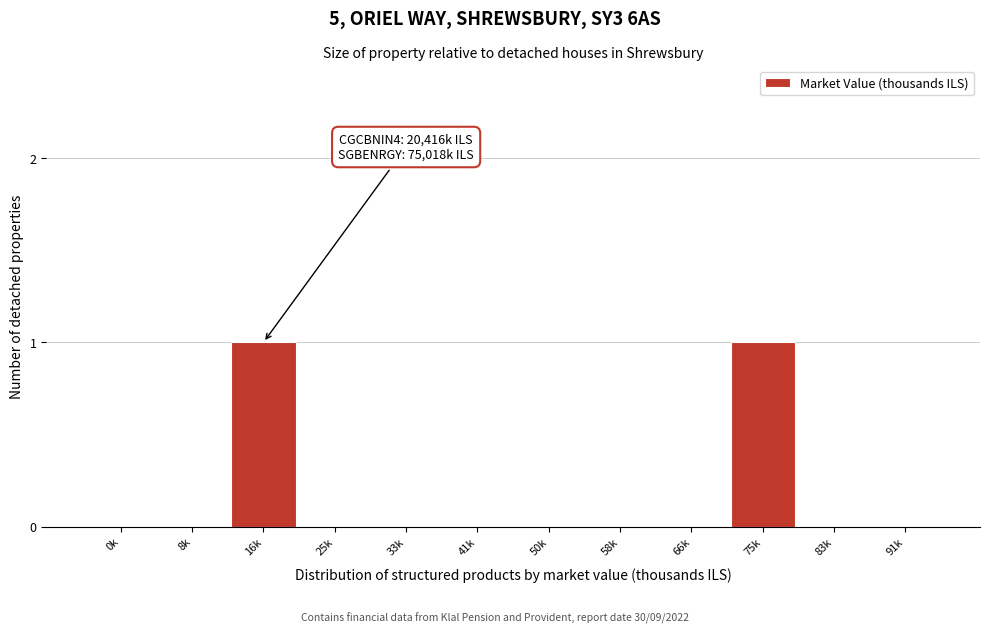

Reading left to right, extract all data points from this chart.

0k=0	8k=0	16k=1	25k=0	33k=0	41k=0	50k=0	58k=0	66k=0	75k=1	83k=0	91k=0